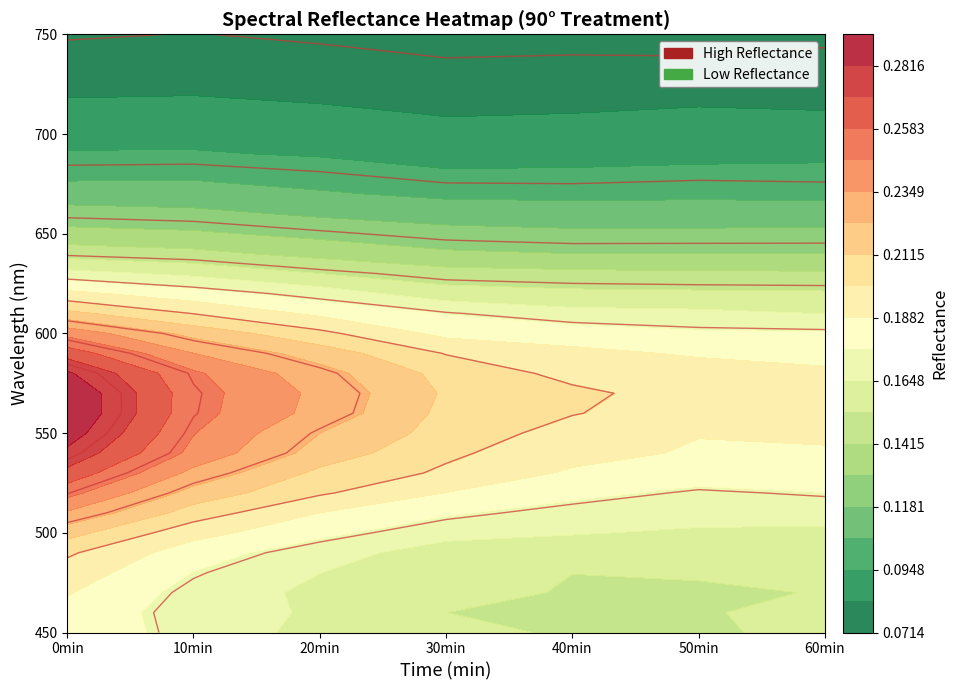

What is the spread (max minus min) of values at 540?

0.1